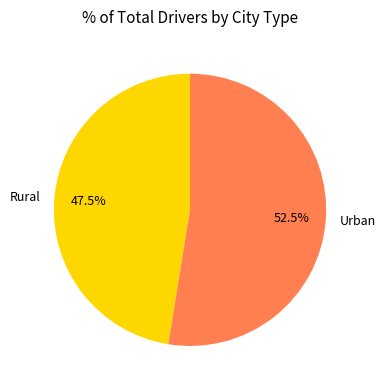

Count the number of slices in the pie.

2